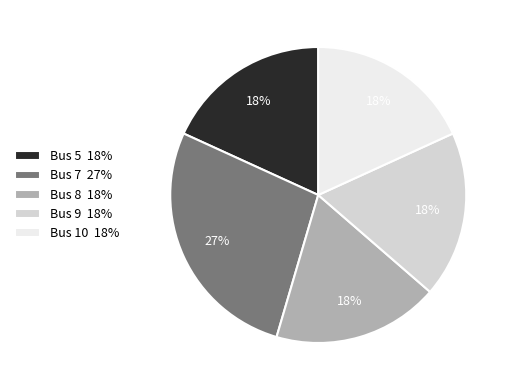

What is the largest slice in the pie chart?

Bus 7 27%